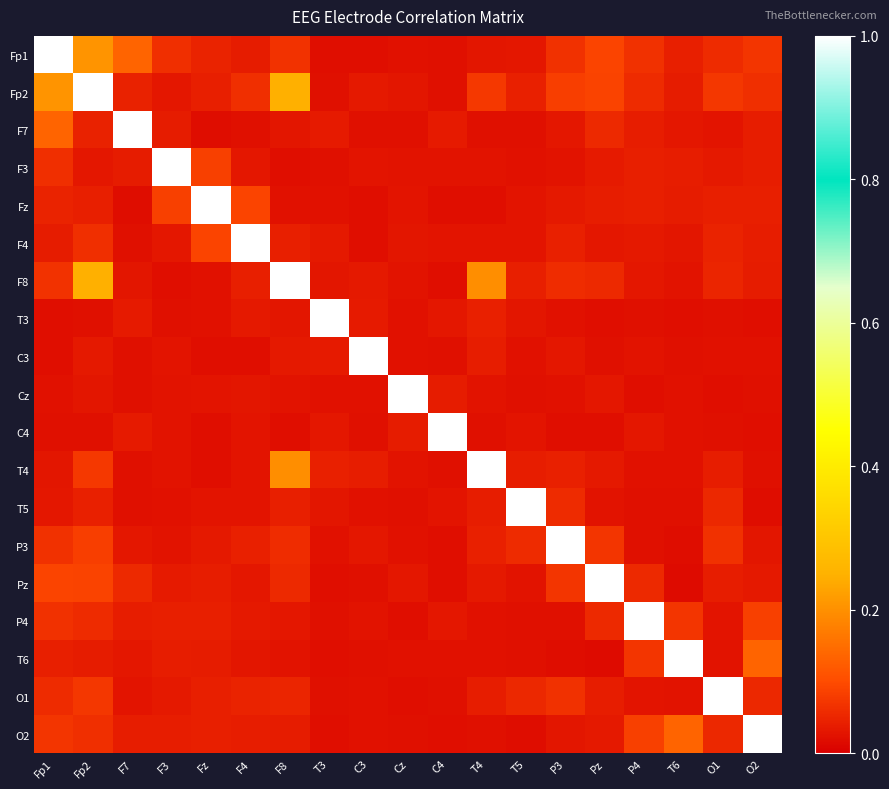

At how many categories does at least one series exceed 0?

19